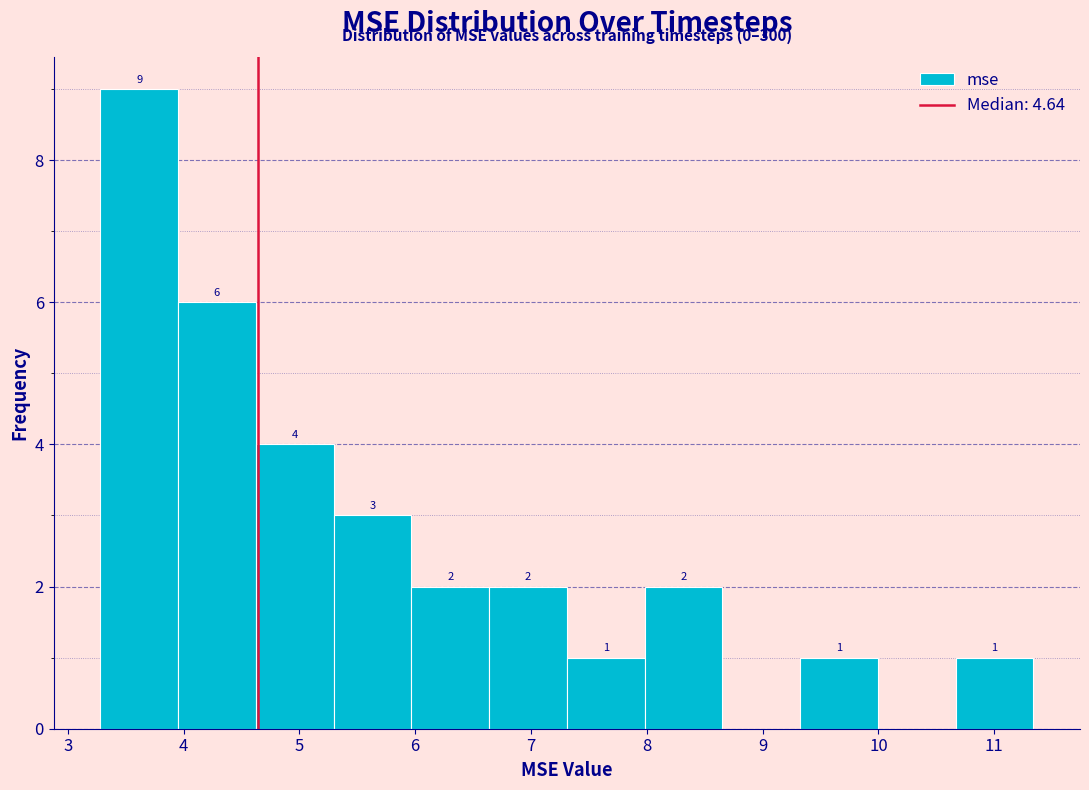

Which range on the x-axis has the tallest bar?

3.3 to 4.0